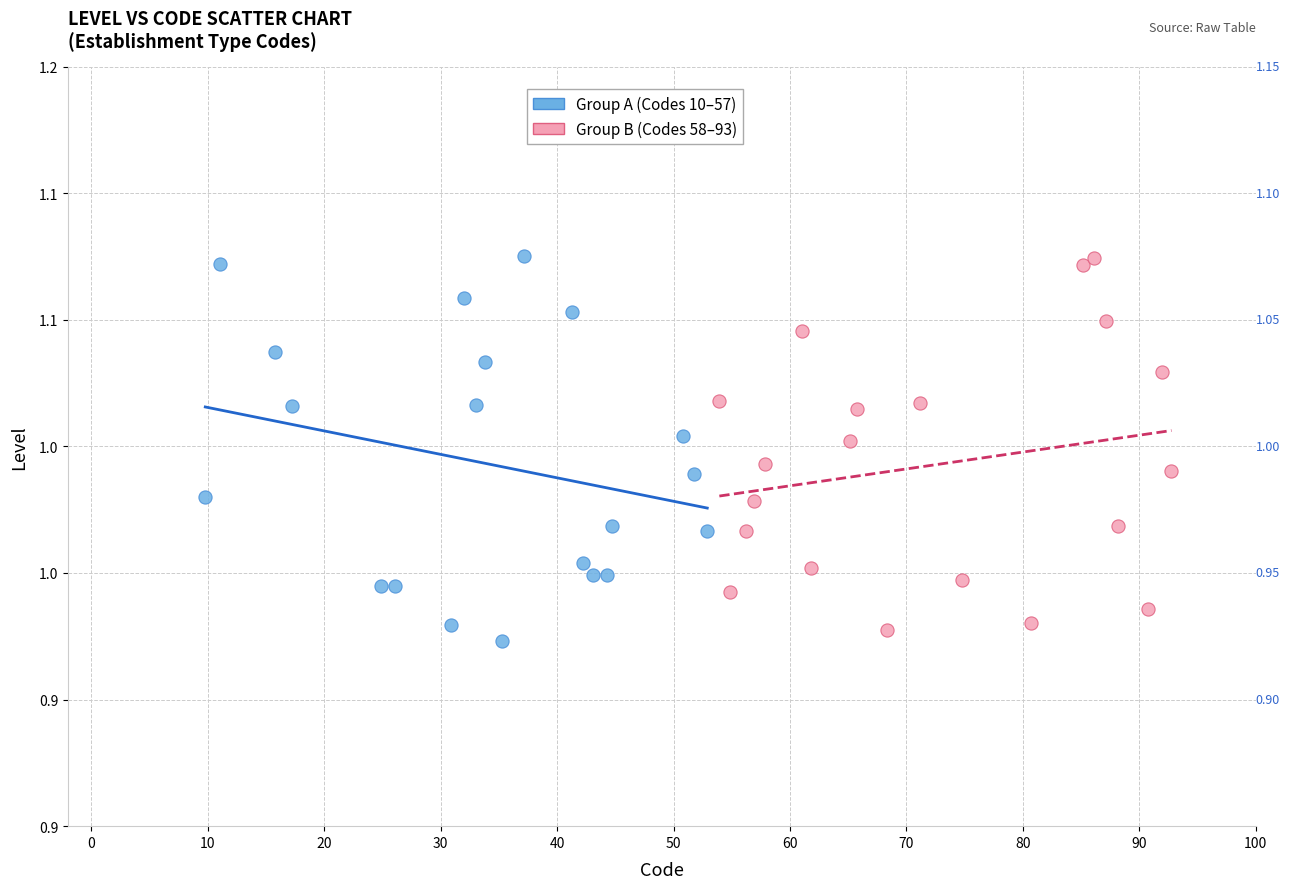

What are all the series names shown in the legend?

Group A (Codes 10–57), Group B (Codes 58–93)